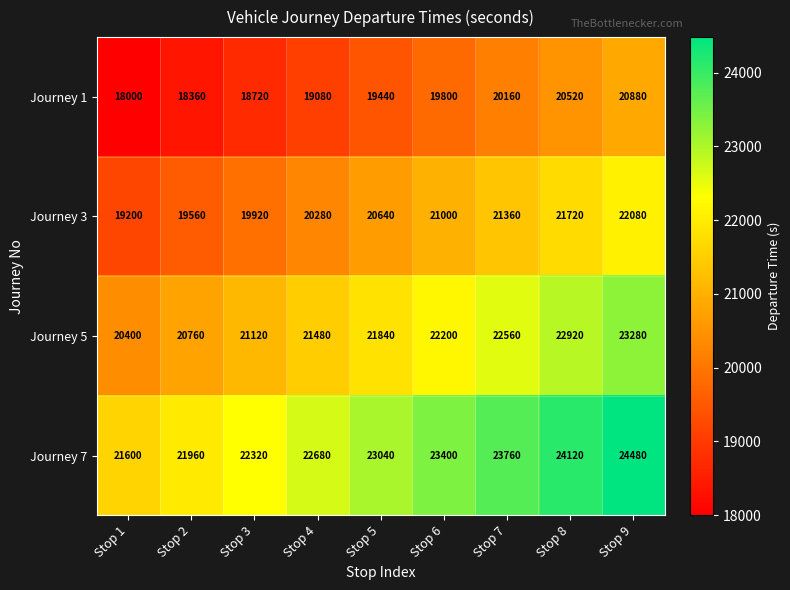

The value of Journey 7 at Stop 4 is 37346. True or false?

False